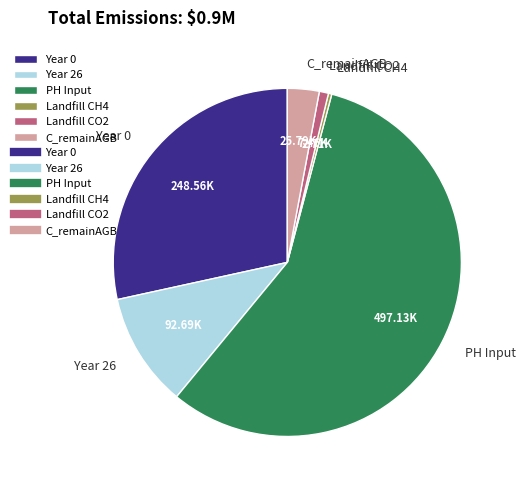

Count the number of slices in the pie.

6